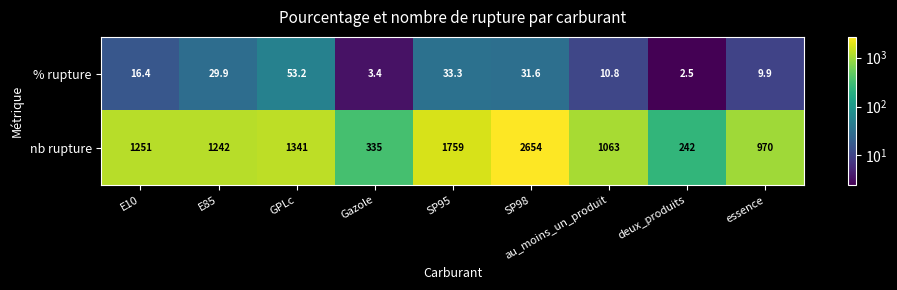

Rank the series by their maximum value, from lowest to highest.

% rupture, nb rupture